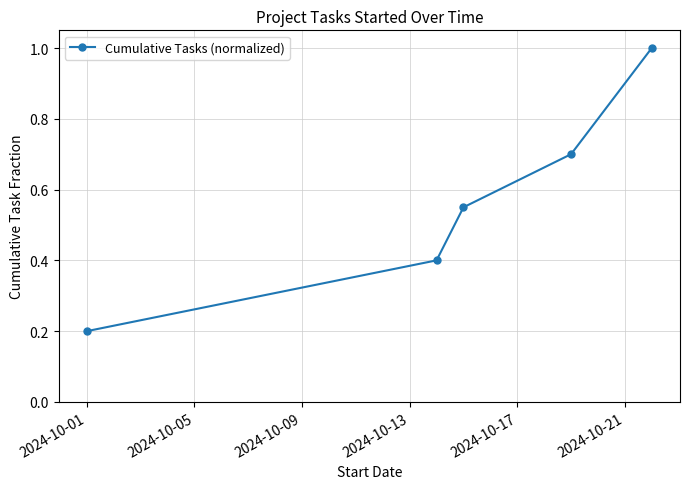

What is the value of the 4th point from the left?

0.7